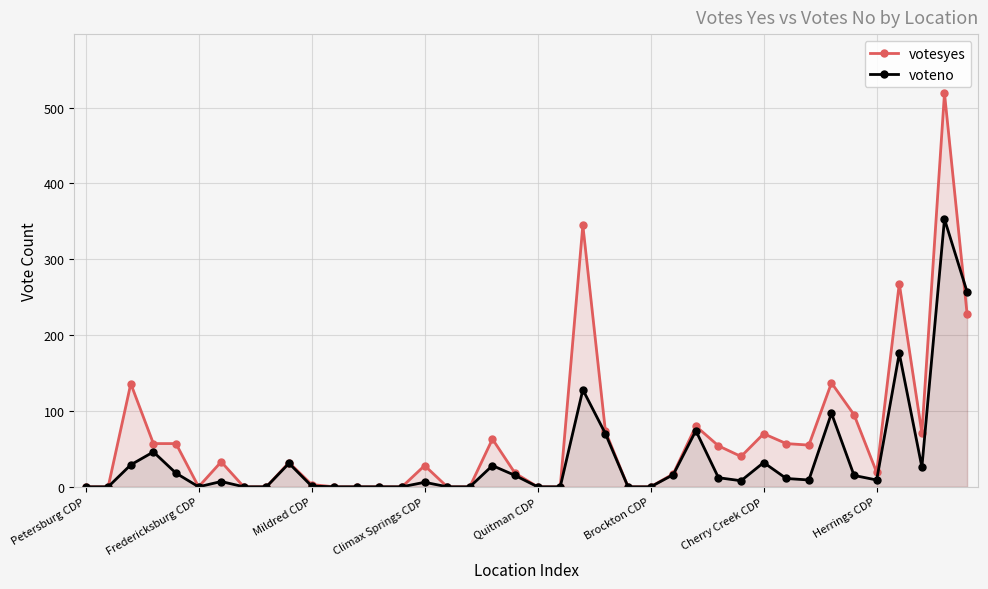

Is it true that voteno equals -228 at 24?

False